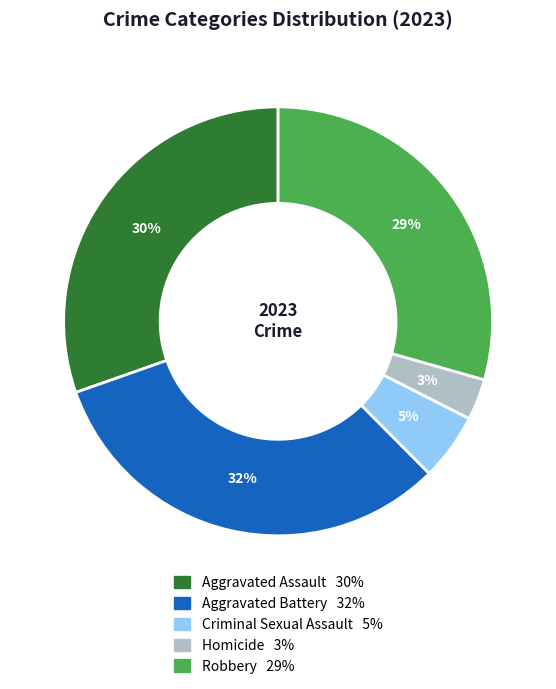

True or false: Criminal Sexual Assault accounts for 20% of the total.

False